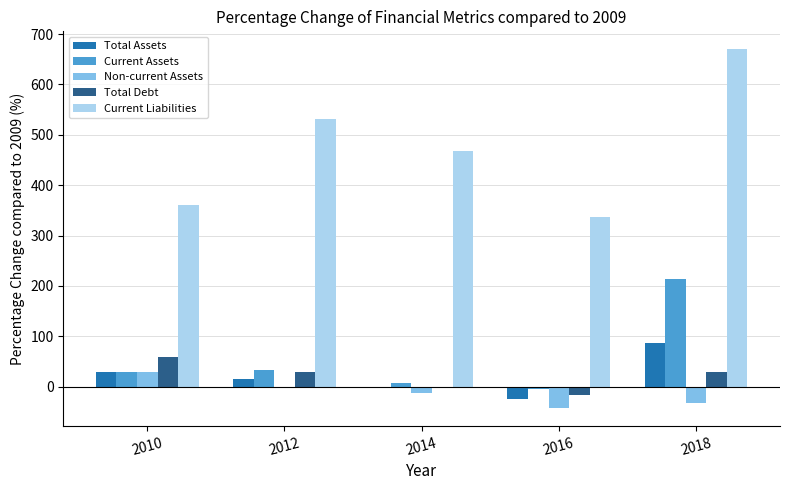

Which label corresponds to the largest value in the chart?

2018